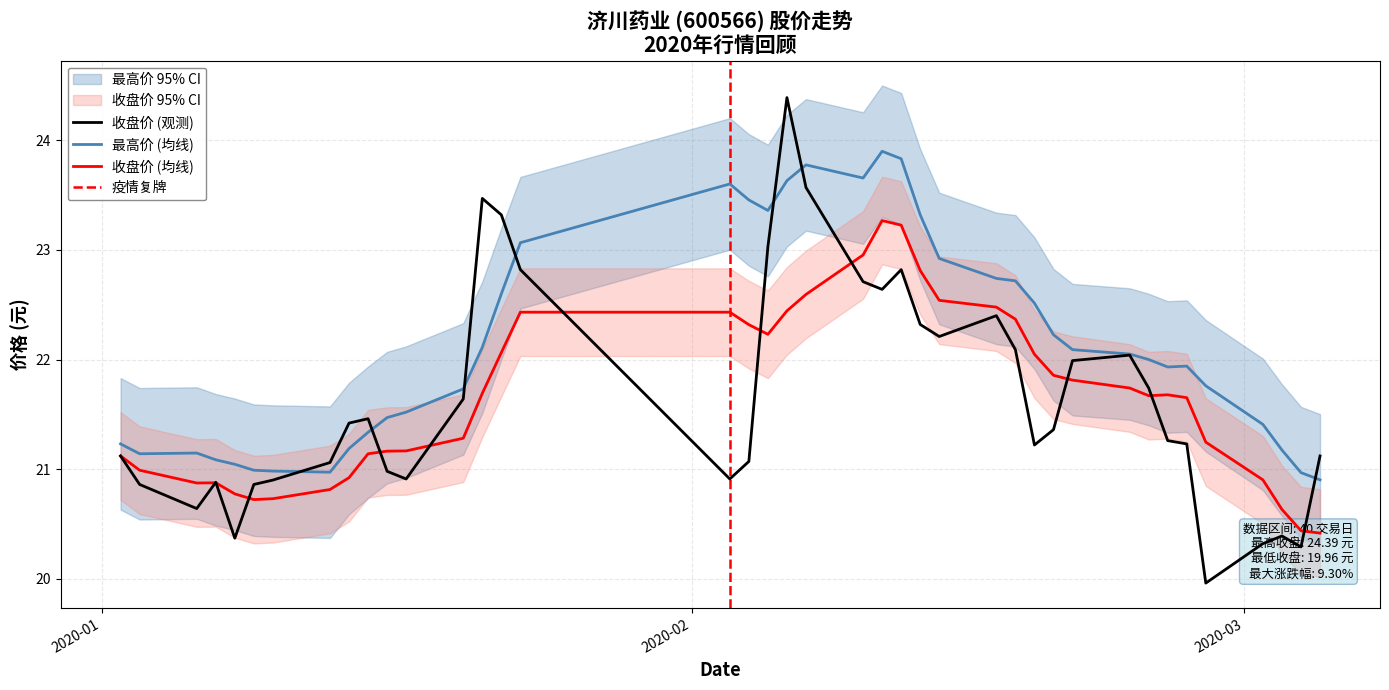

What is the highest value of the 最高价 (均线) series?

23.9